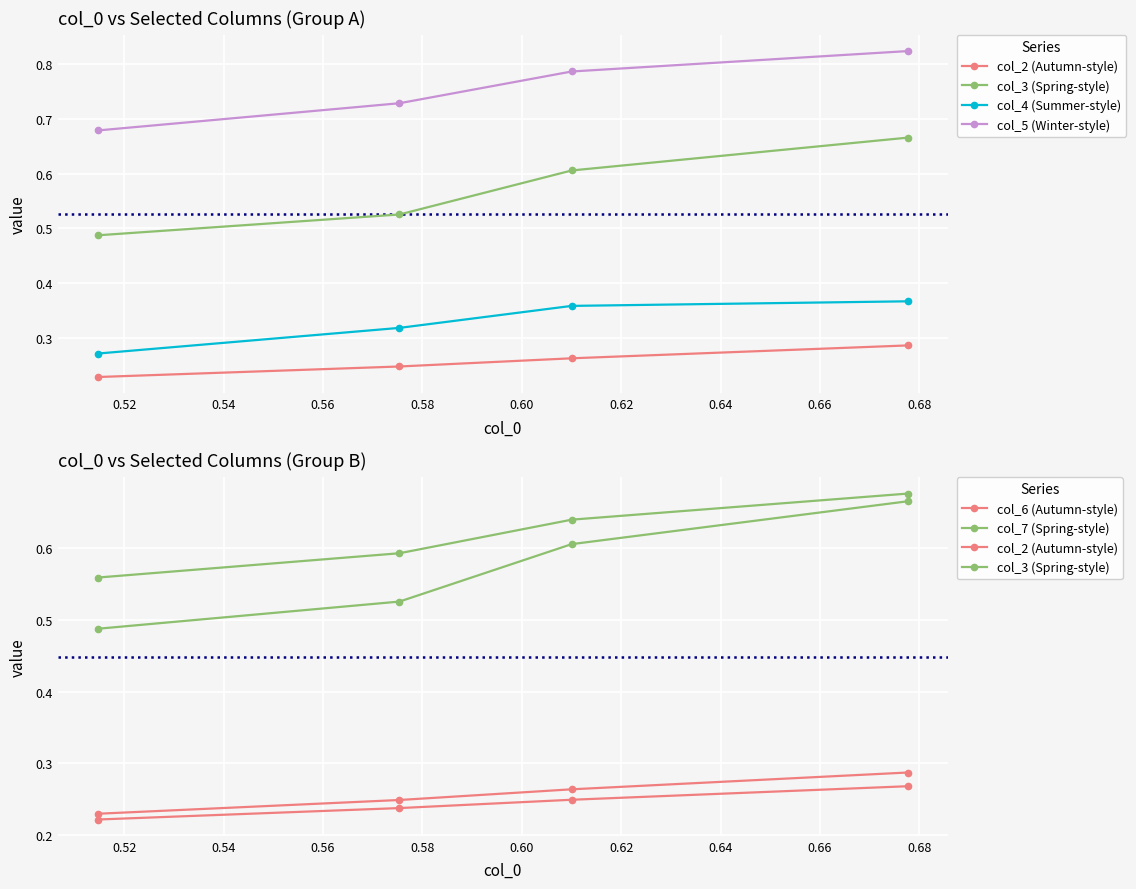

What are all the series names shown in the legend?

col_2 (Autumn-style), col_3 (Spring-style), col_4 (Summer-style), col_5 (Winter-style), col_6 (Autumn-style), col_7 (Spring-style)